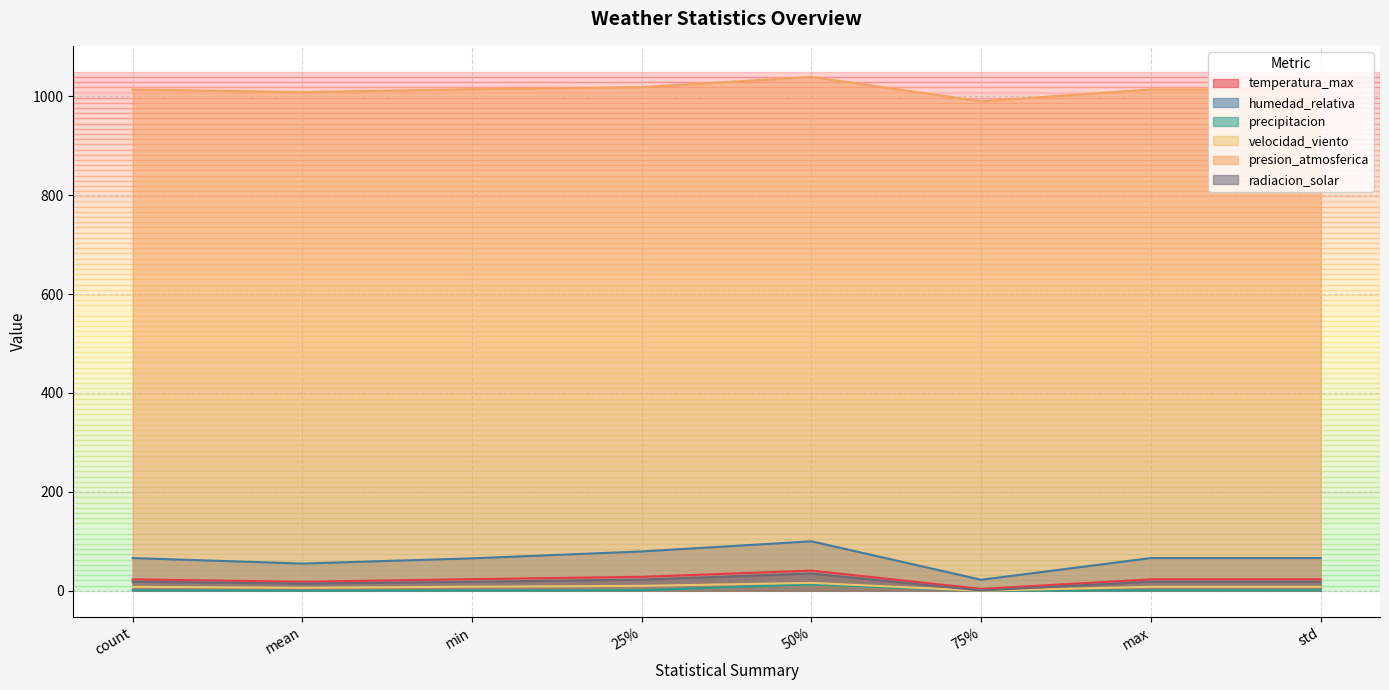

What is the value of the velocidad_viento point at the 4th from the left?

10.0